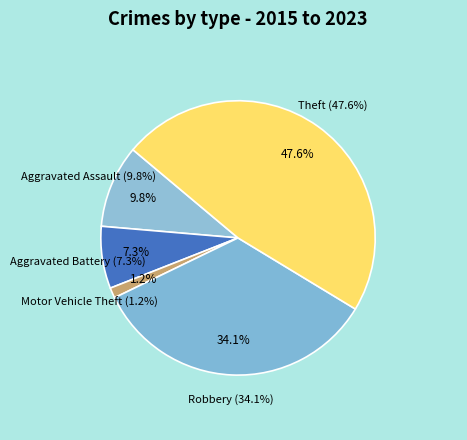

To the nearest percent, what is the difference between the Aggravated Battery and Motor Vehicle Theft slice percentages?

6%